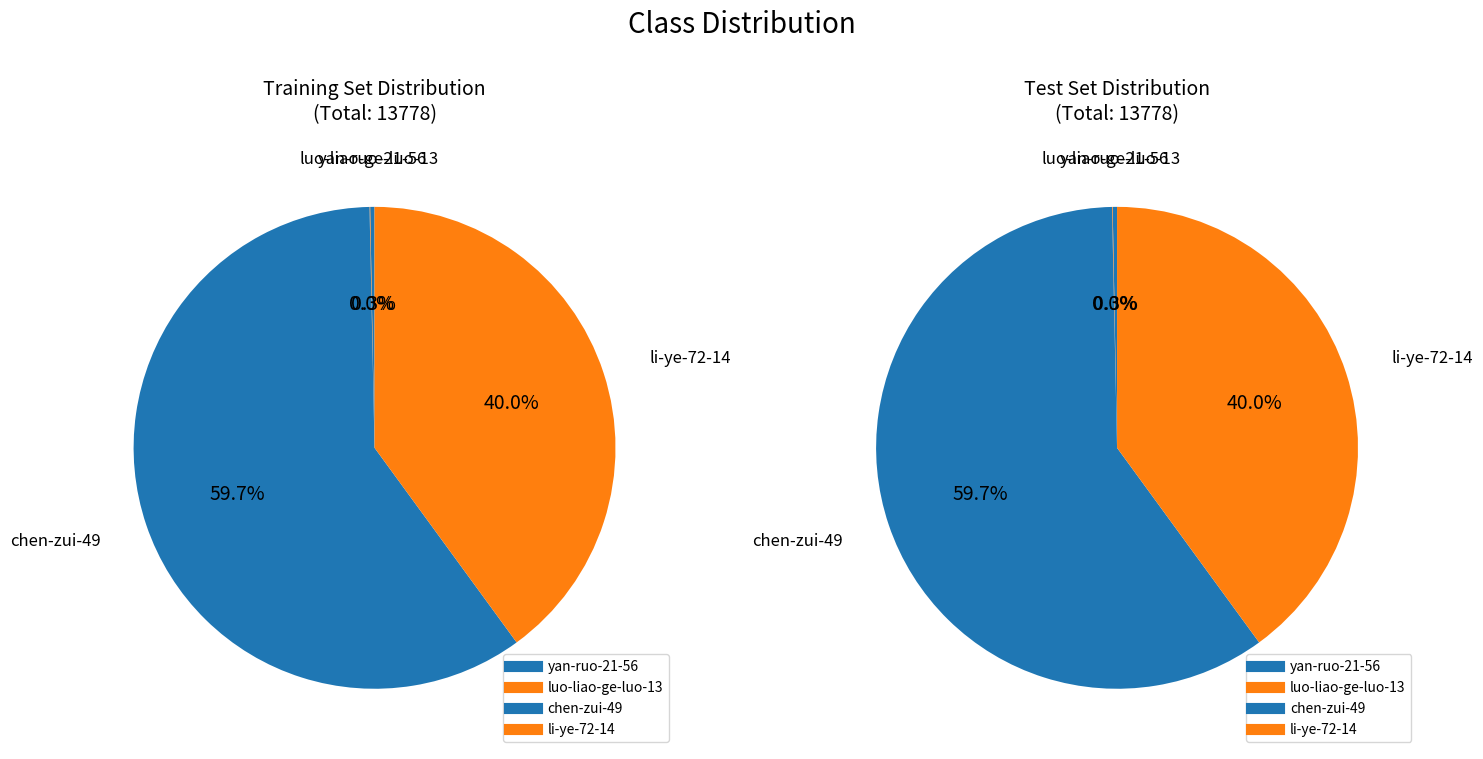

Is li-ye-72-14 the majority of the pie?

No